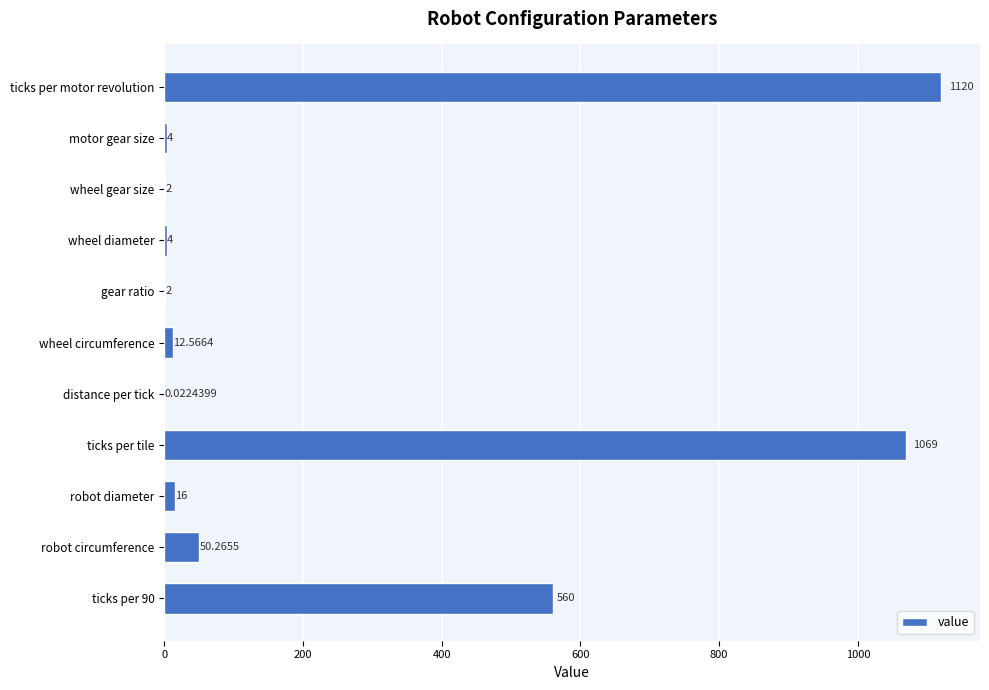

Which category has the highest value across all series?

ticks per motor revolution